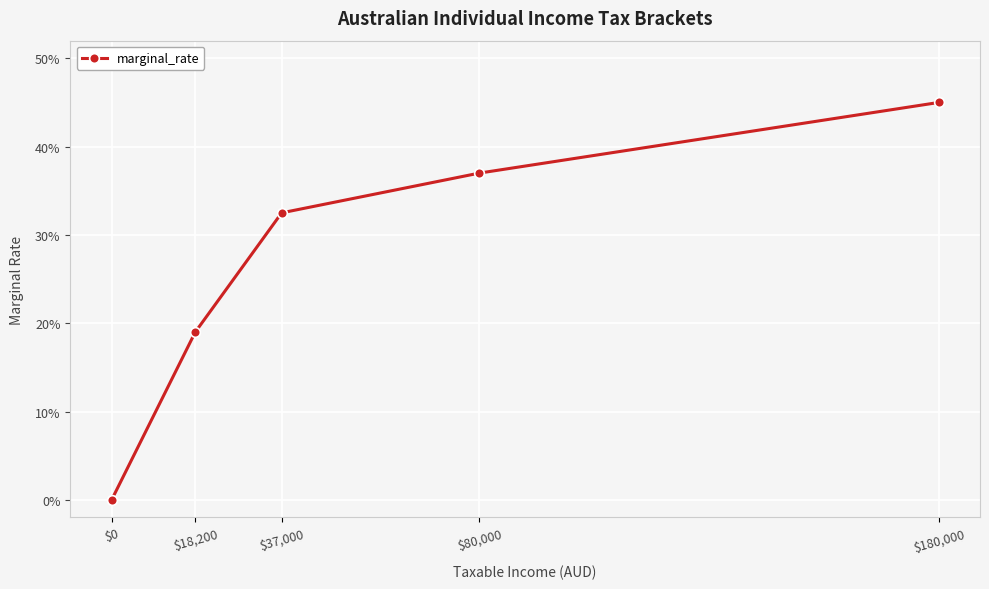

Reading left to right, what are all the values shown in this chart?

$0=0.0	$18,200=0.2	$37,000=0.3	$80,000=0.4	$180,000=0.5